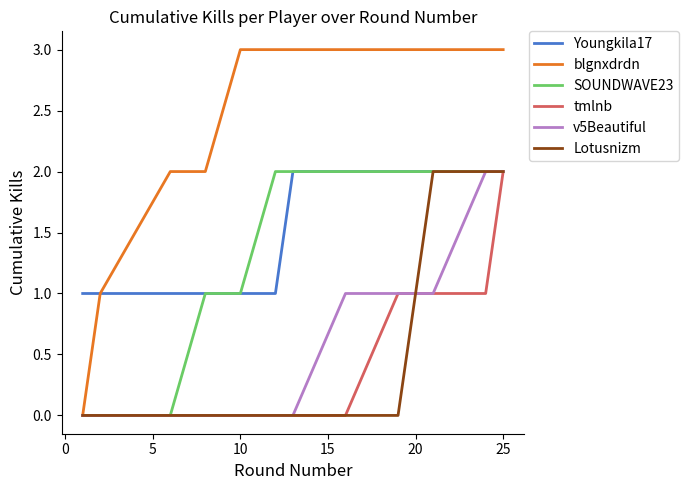

Count the number of data series in this chart.

6